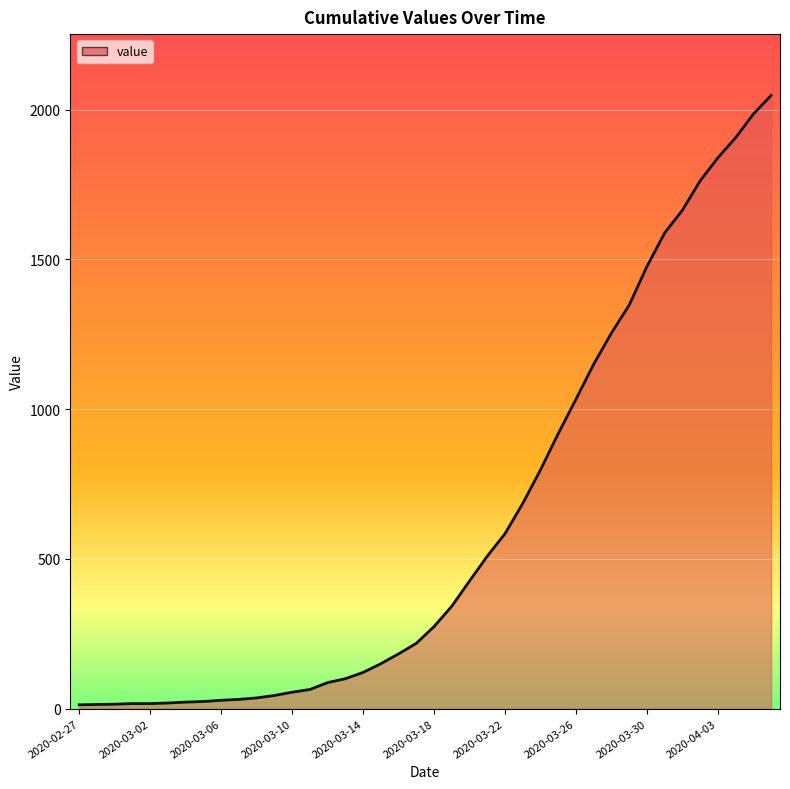

Does the chart have visible grid lines?

Yes